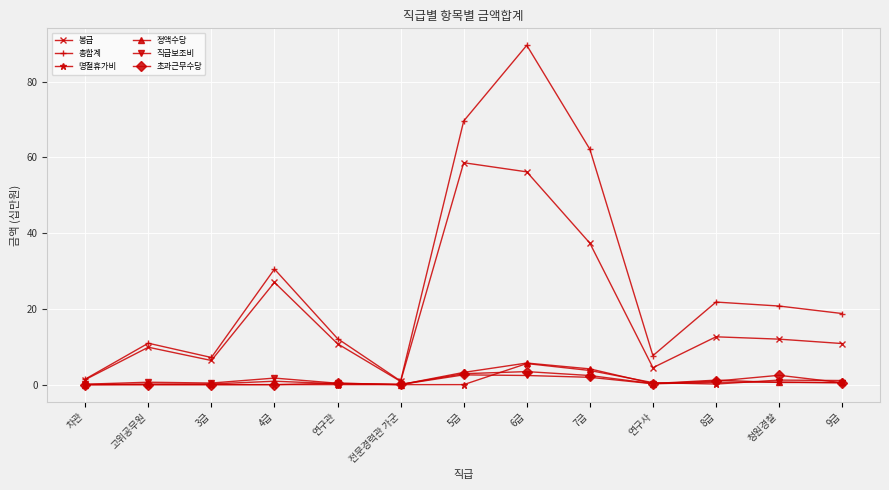

Where is 봉급 nearest to the value 29?

4급